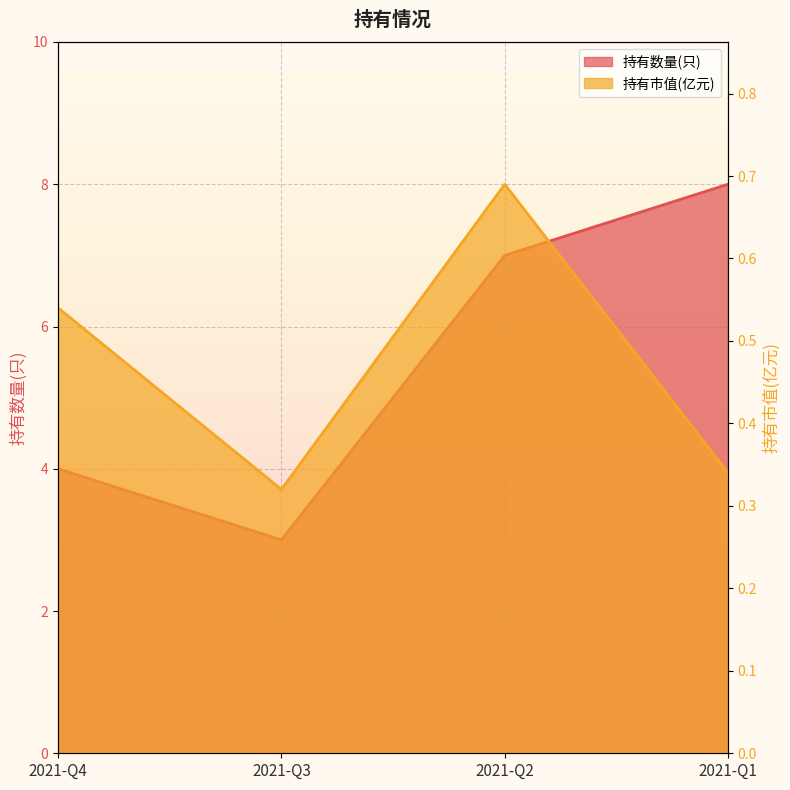

Read the 持有市值(亿元) value at 2021-Q1.

0.3